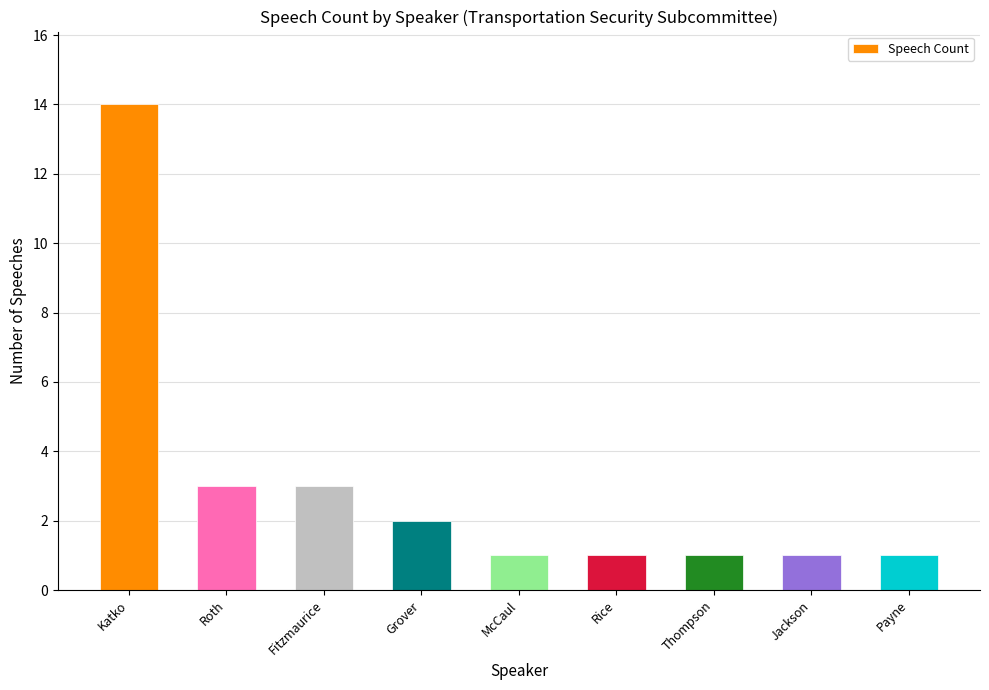

The chart shows a value of 2 at Grover. True or false?

True